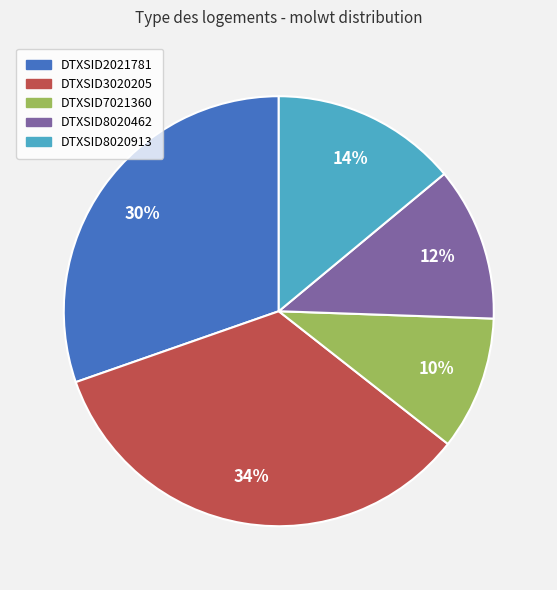

Is there a majority slice in this chart?

No